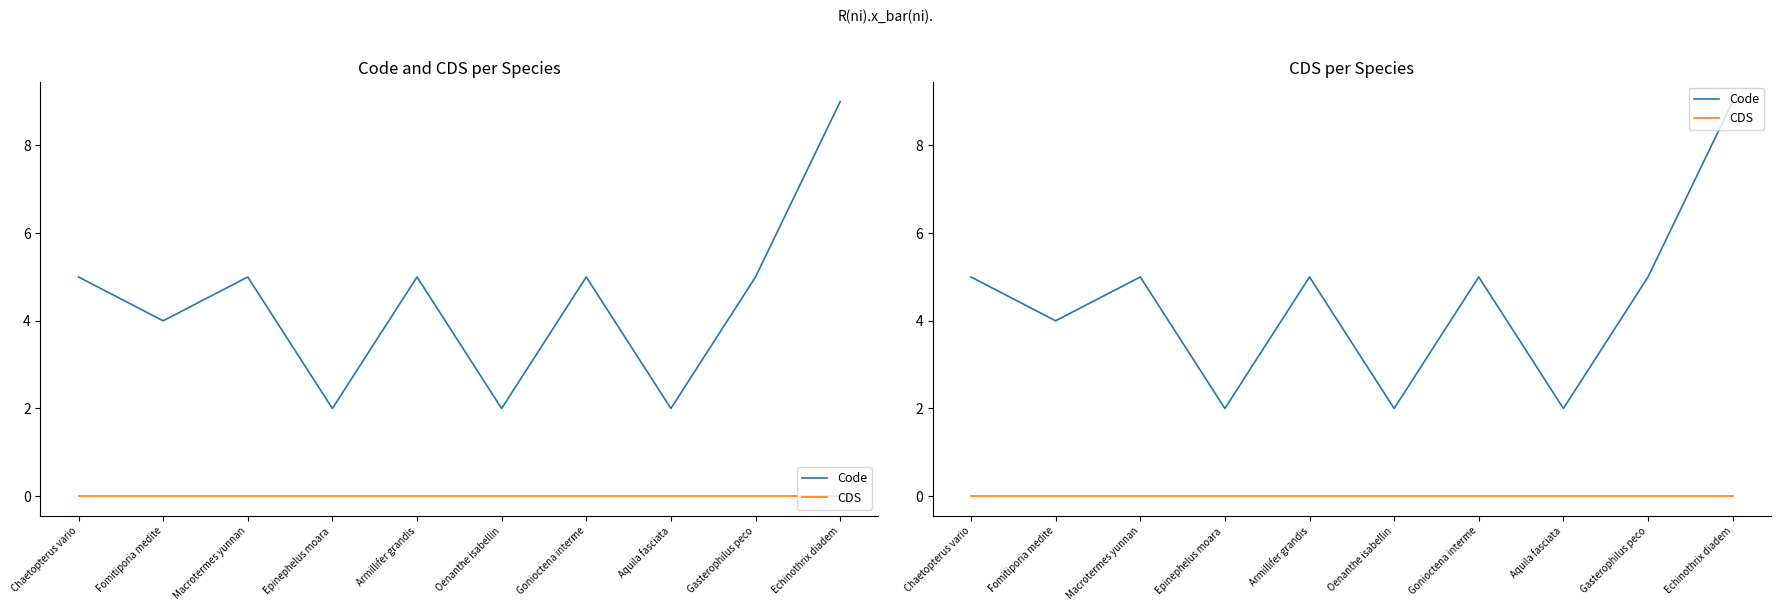

True or false: CDS and Code cross at least once.

False